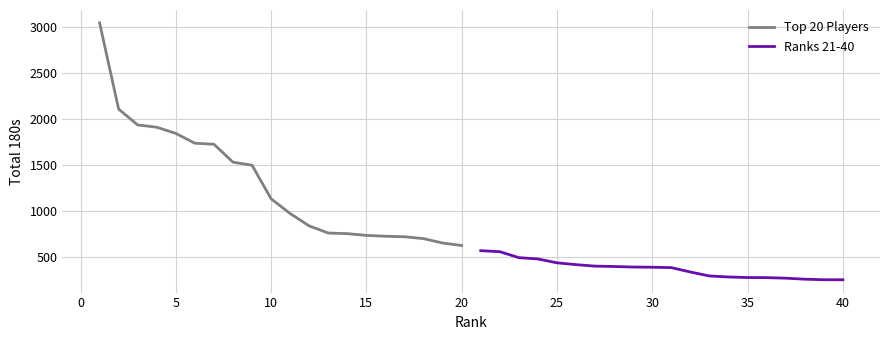

What is the maximum value for Top 20 Players?

3045